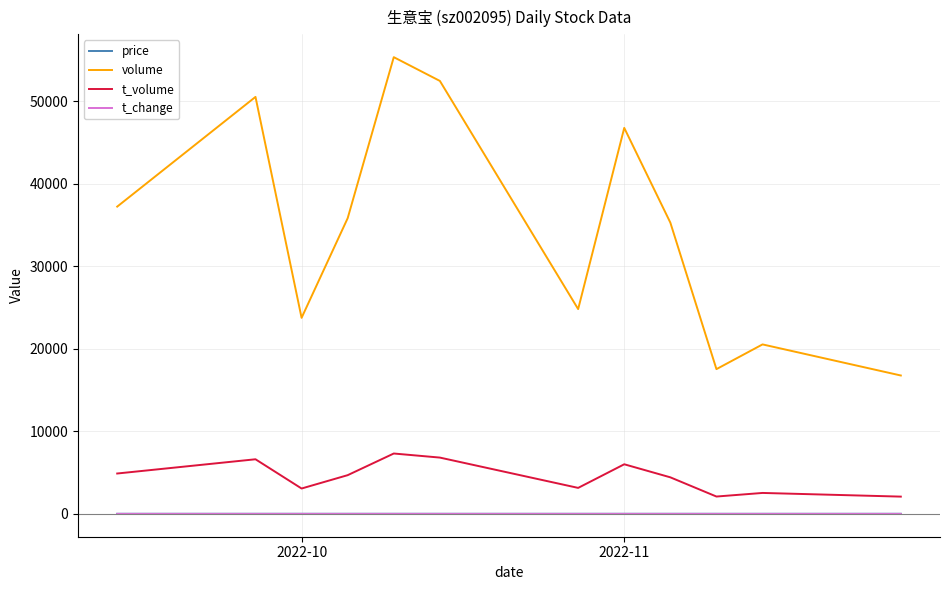

True or false: t_volume and price cross at least once.

False